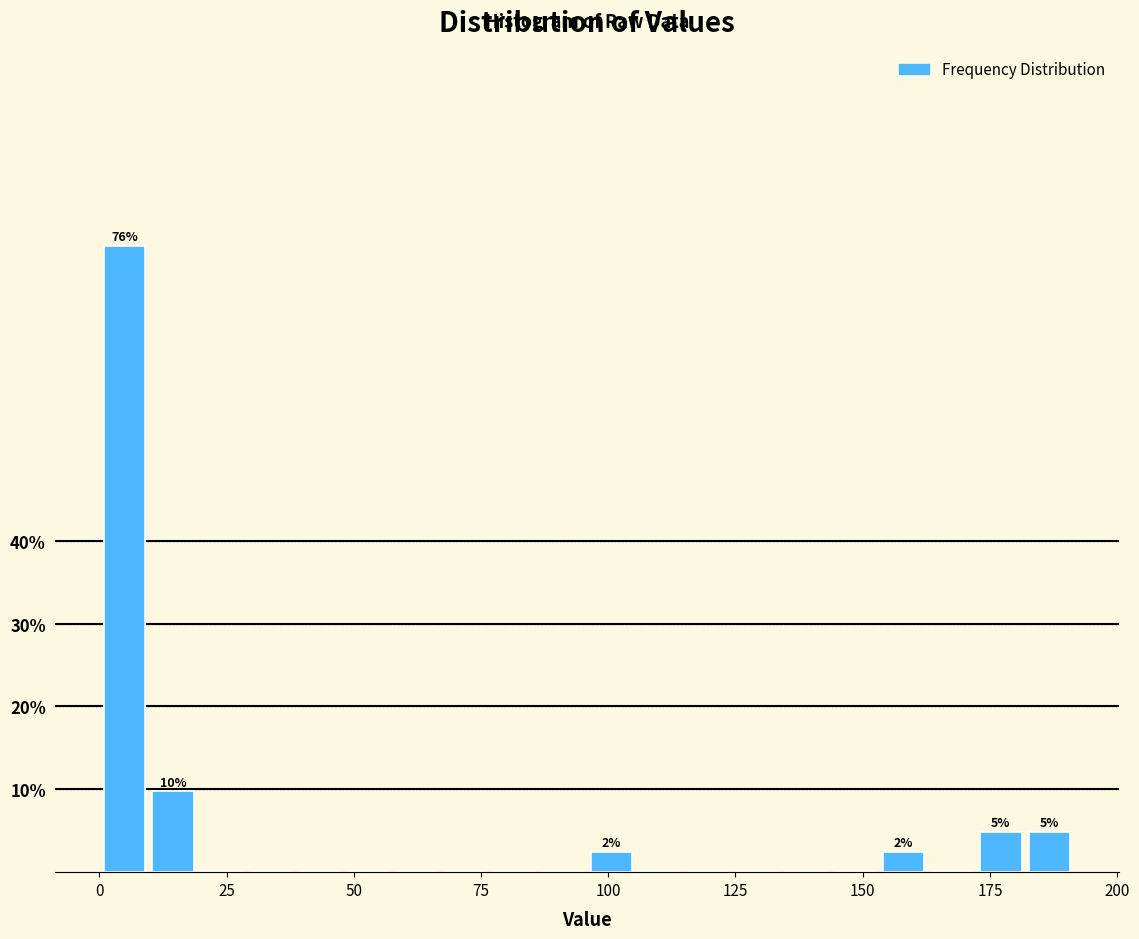

Around what value on the x-axis is the tallest bar? Give the approximate position of its centre, as read against the axis.

5